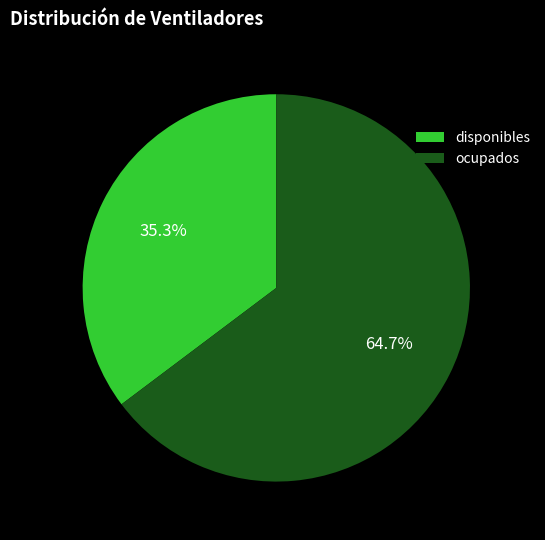

How many slices are in this pie chart?

2